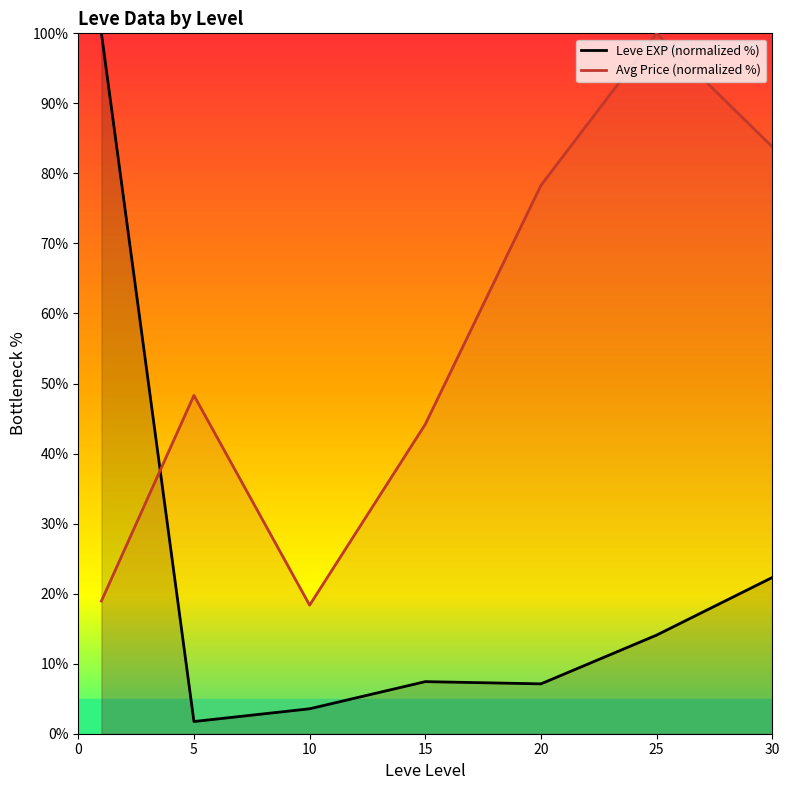

How many categories are shown in the chart?

7